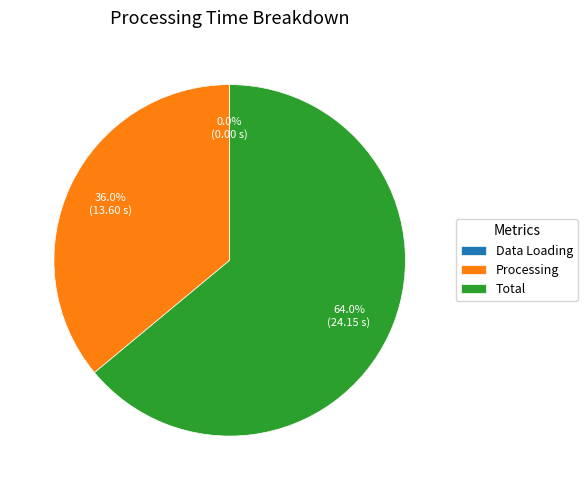

To the nearest percent, what is the combined percentage of Processing and Total?

100%